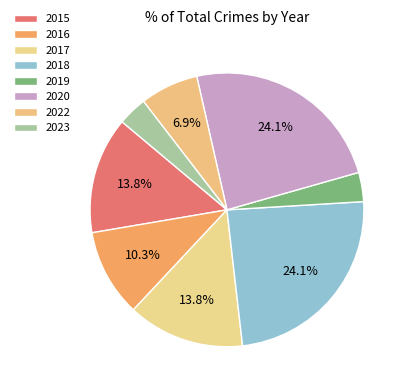

To the nearest percent, what is the combined percentage of 2022 and 2017?

21%